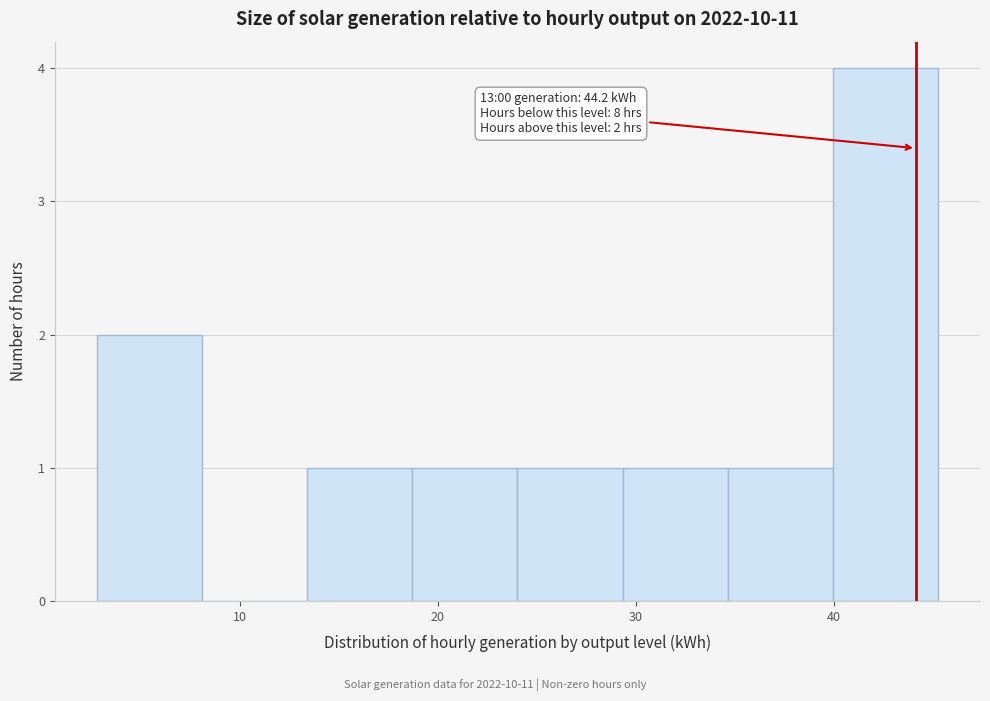

Which range on the x-axis has the tallest bar?

40 to 45